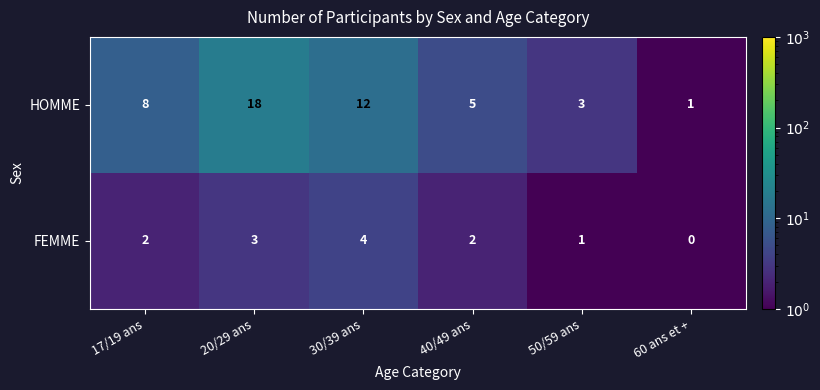

Reading left to right, extract all data points from this chart.

HOMME: 8	18	12	5	3	1
FEMME: 2	3	4	2	1	0